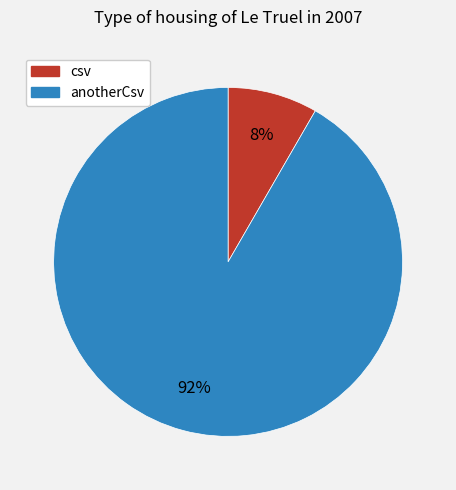

Do anotherCsv and csv together represent more than half of the pie?

Yes